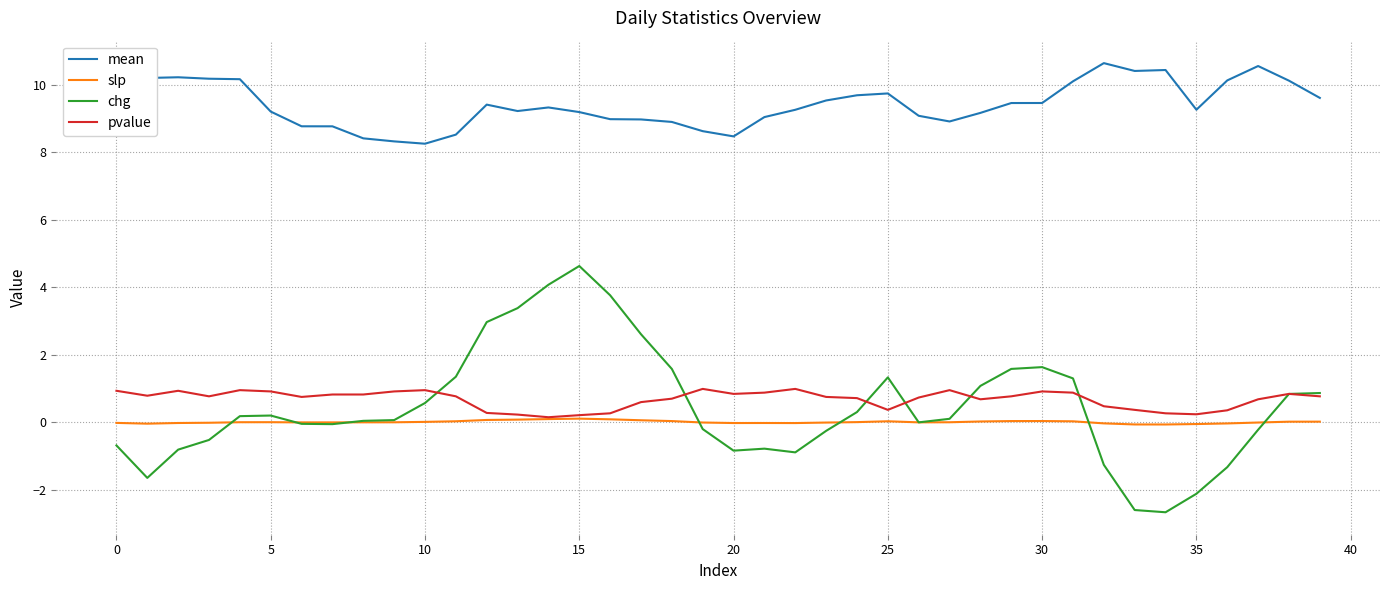

Which series has the largest total across all categories?

mean